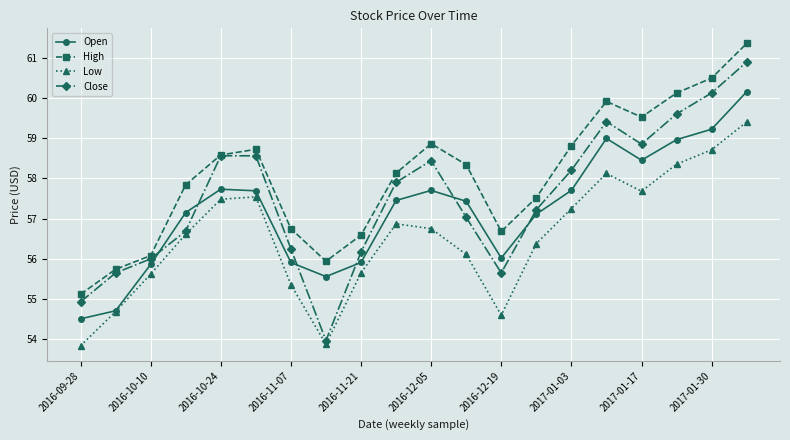

What is the highest value of the High series?

61.4